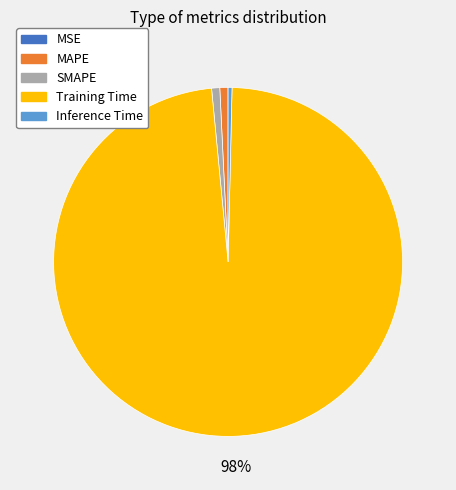

What is the largest slice in the pie chart?

Training Time